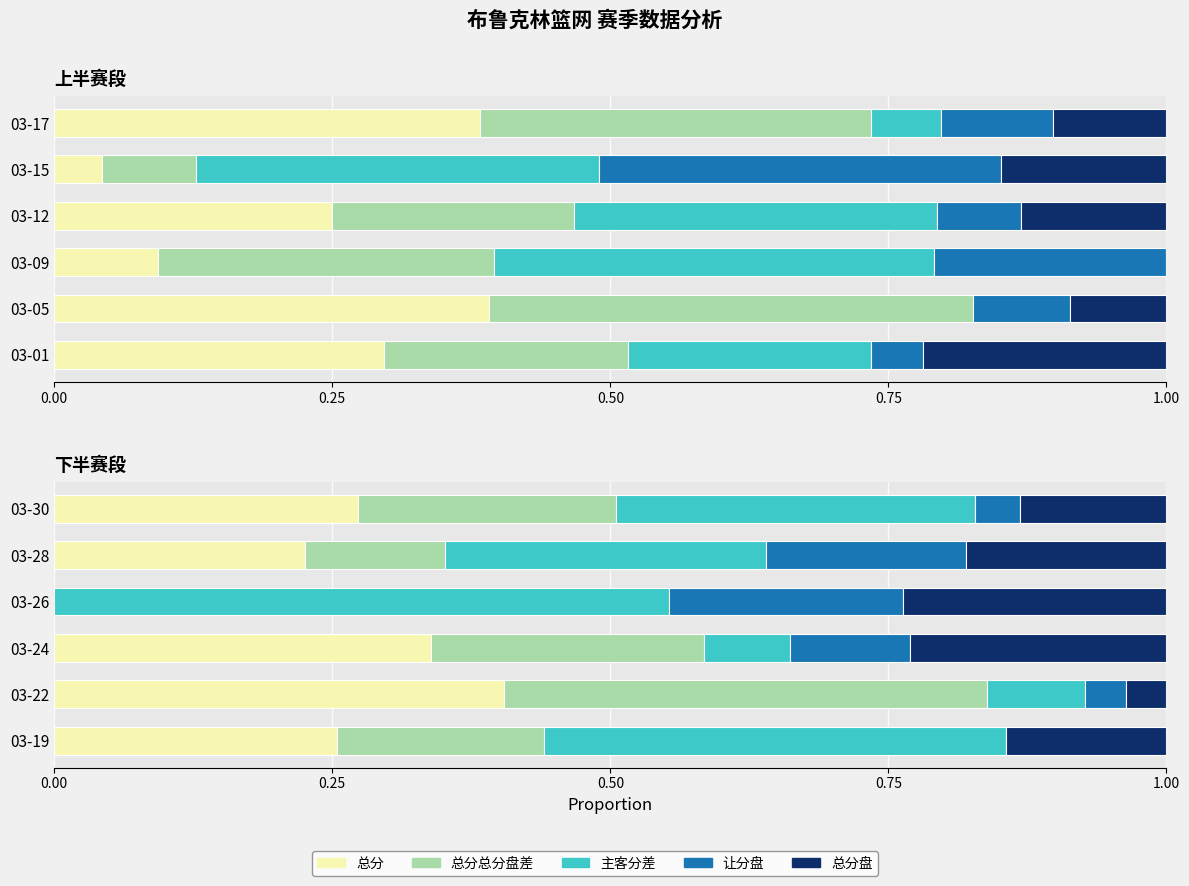

Which has a higher value, 03-30 or 03-28?

03-30